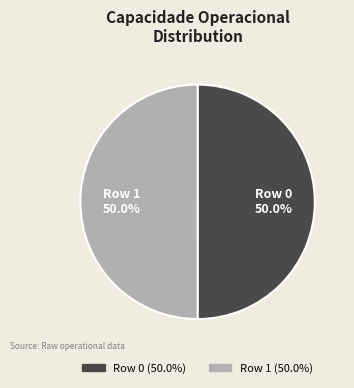

Approximately how many times larger is the value at Row 0 compared to Row 1?

1.0